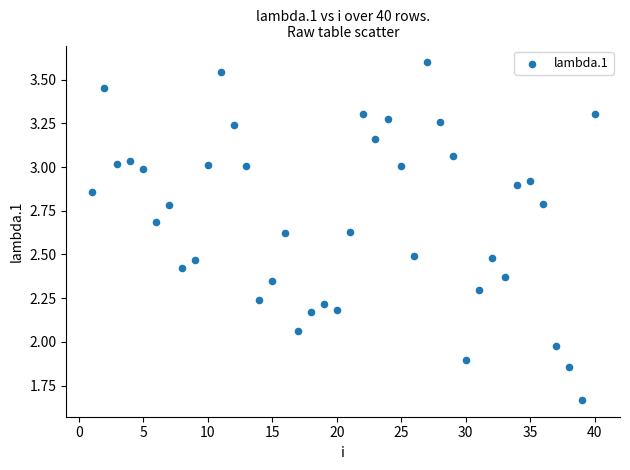

What is the range of X values (max minus min)?

39.0